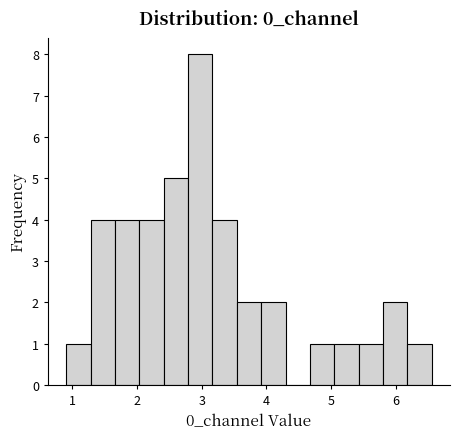

Read against the x-axis, roughly where is the centre of the tallest bar?

3.0